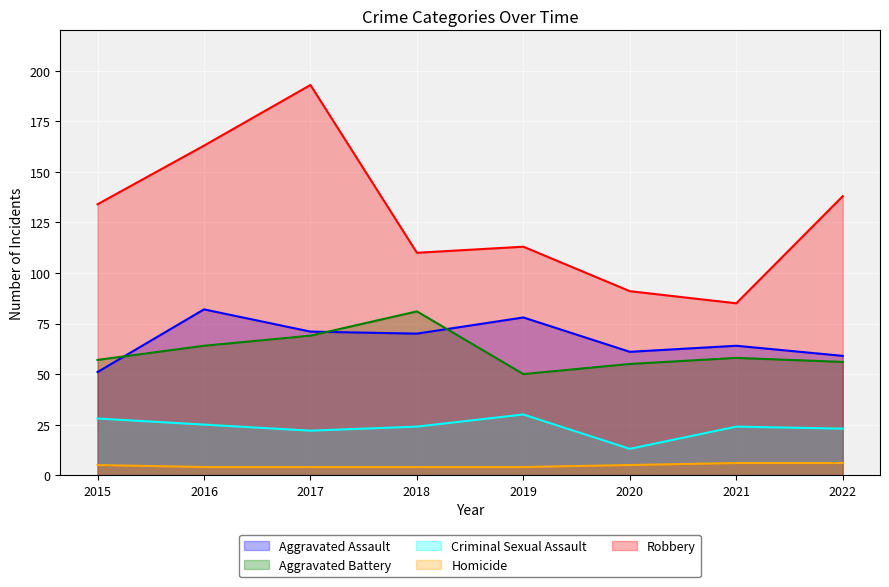

What is the value of the Criminal Sexual Assault point at the 7th from the left?

24